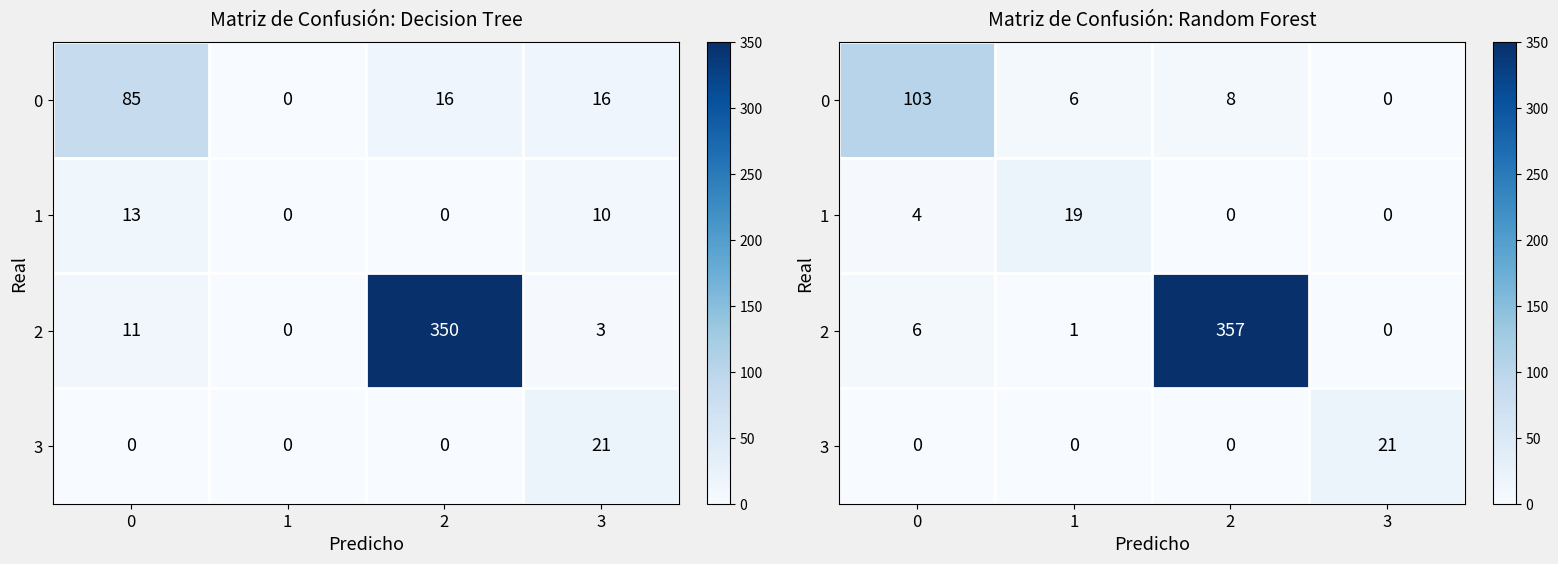

What is the total value across all series at 2?

365